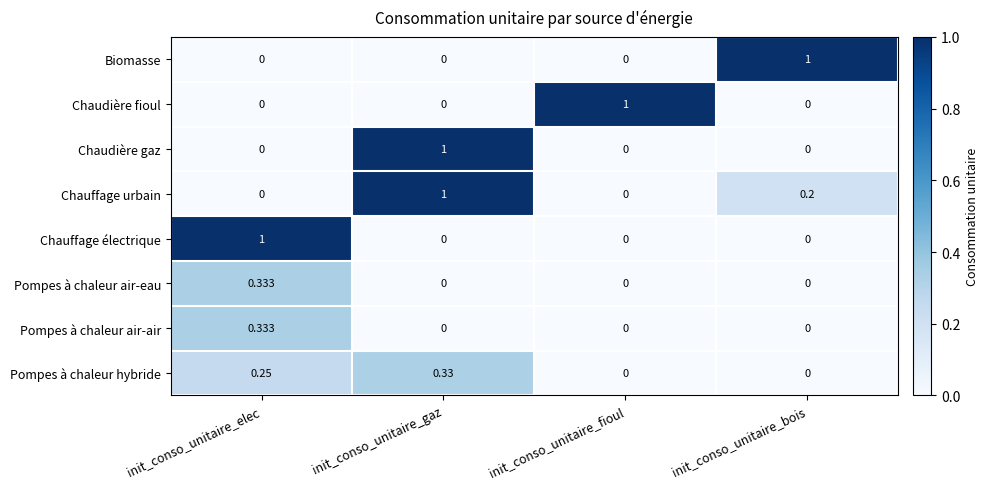

At which category is the sum across all series the highest?

init_conso_unitaire_gaz